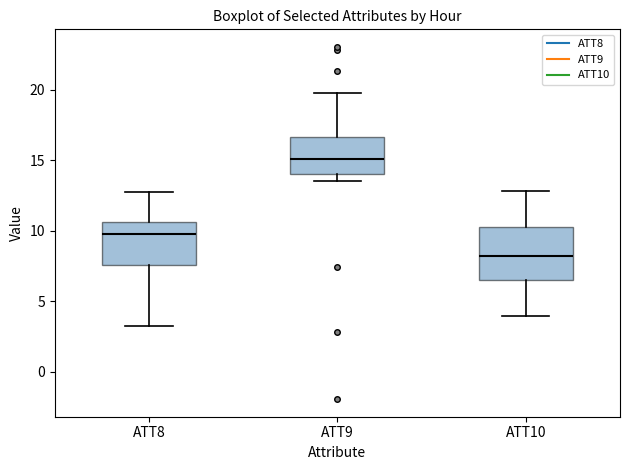

Reading left to right, transcribe this box plot: for each box, give where its median line is, the range the box spans, and where its two whiskers end, as read against the y-axis. The values are not printed on the chart, so give them approximately, as read against the axis.

ATT8: median 10.0, box 7.5 to 10.5, whiskers 3.5 to 12.5
ATT9: median 15.0, box 14.0 to 16.5, whiskers 13.5 to 19.5
ATT10: median 8.0, box 6.5 to 10.5, whiskers 4.0 to 13.0